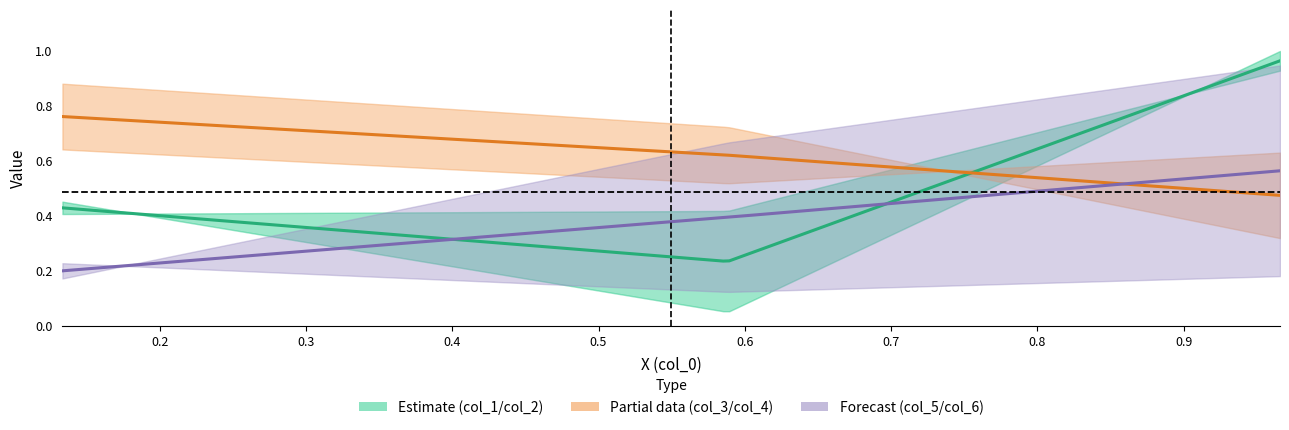

Reading left to right, transcribe all the data shown in this chart.

col_1: 0=0.4	1=0.4	2=0.9
col_2: 0=0.5	1=0.1	2=1.0
col_3: 0=0.9	1=0.7	2=0.3
col_4: 0=0.6	1=0.5	2=0.6
col_5: 0=0.2	1=0.1	2=0.2
col_6: 0=0.2	1=0.7	2=0.9